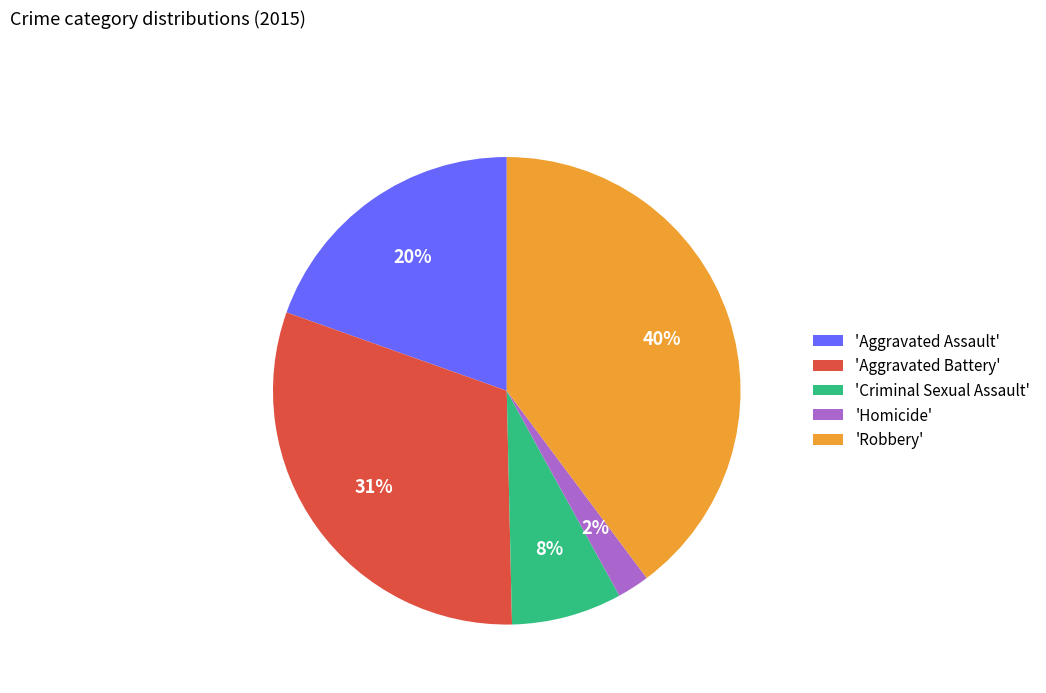

Combined, do 'Robbery' and 'Aggravated Assault' account for over 50%?

Yes